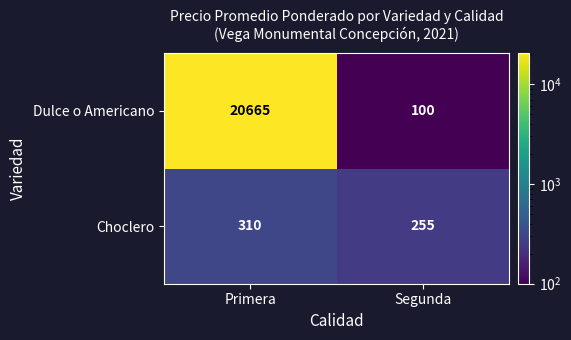

True or false: Choclero has a value of 92 at Segunda.

False